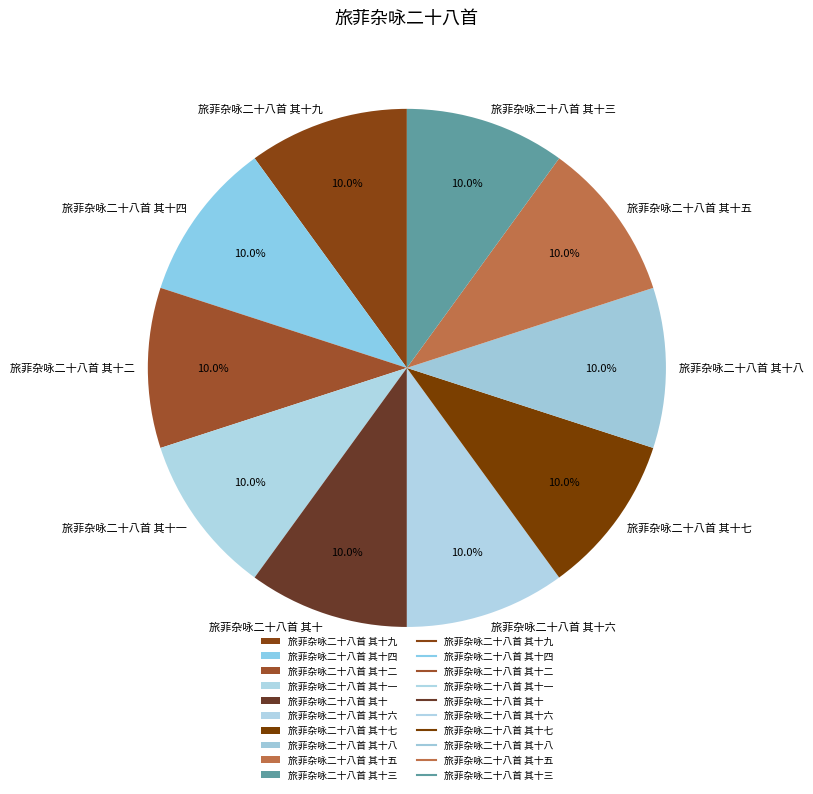

Approximately how many times larger is the value at 旅菲杂咏二十八首 其十五 compared to 旅菲杂咏二十八首 其十?

1.0